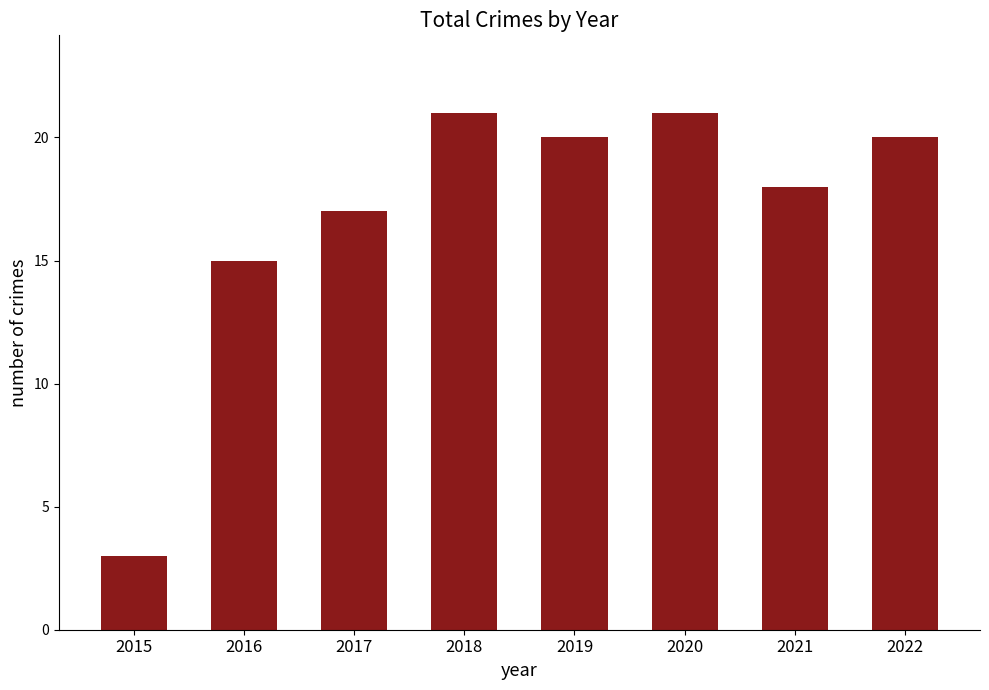

At which category does the chart reach its minimum across all series?

2015